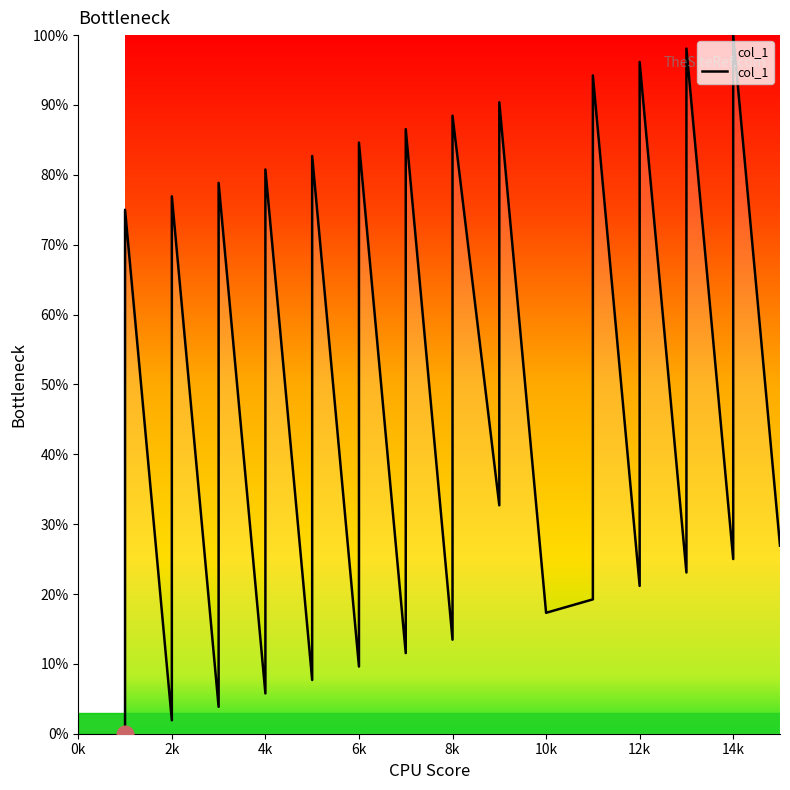

Read the value at 2k.

1.9